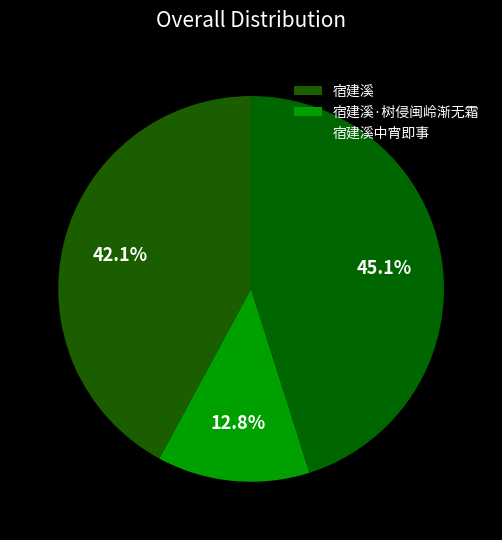

Is the sum of 宿建溪·树侵闽岭渐无霜 and 宿建溪 greater than half?

Yes